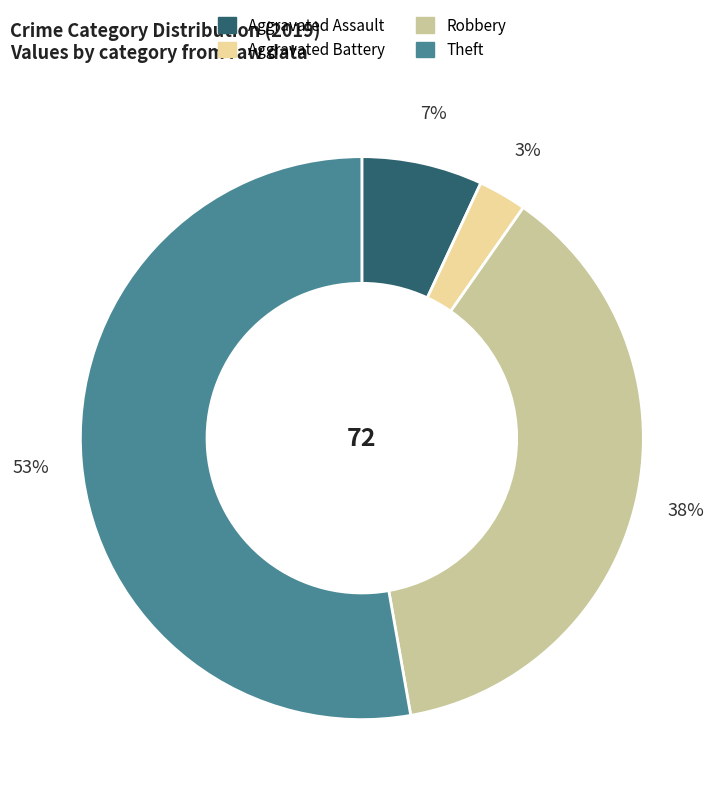

Which category accounts for the majority?

Theft